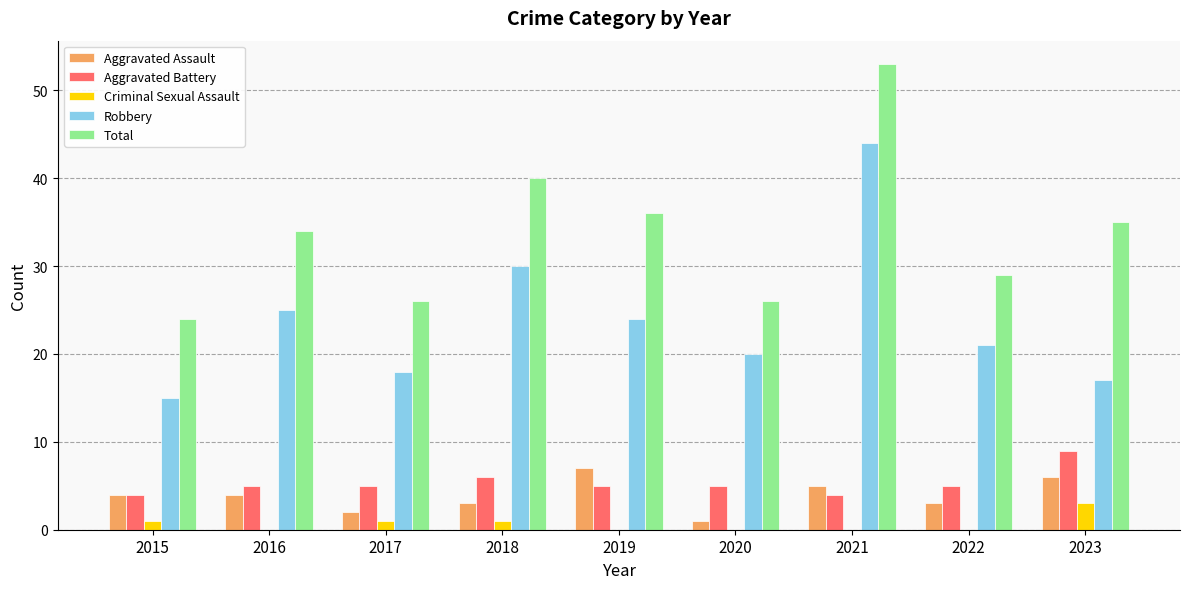

At which label does Aggravated Battery reach its peak?

2023